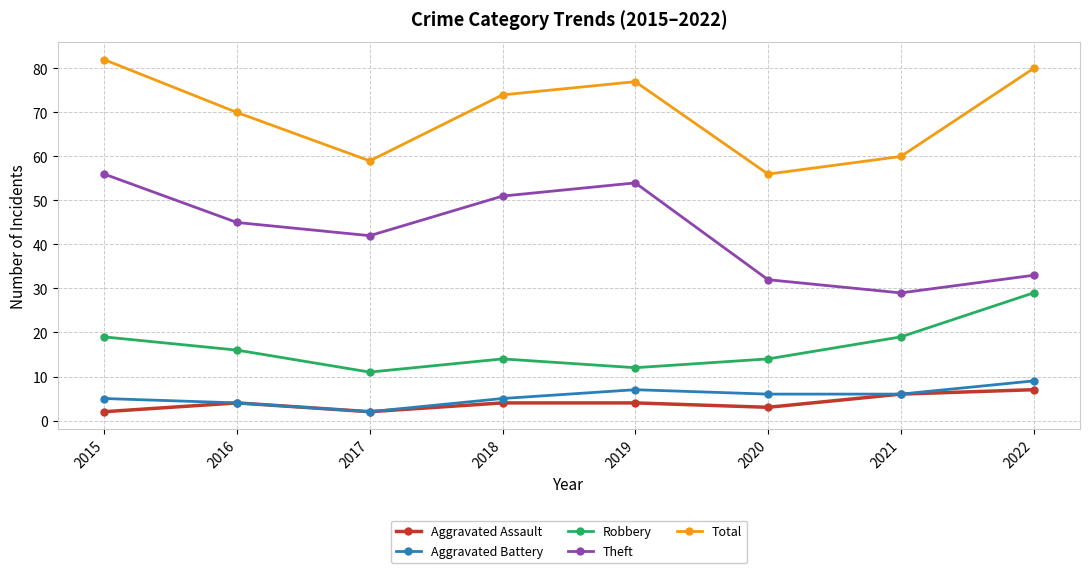

True or false: Aggravated Battery has more than 1 interior local peaks.

False